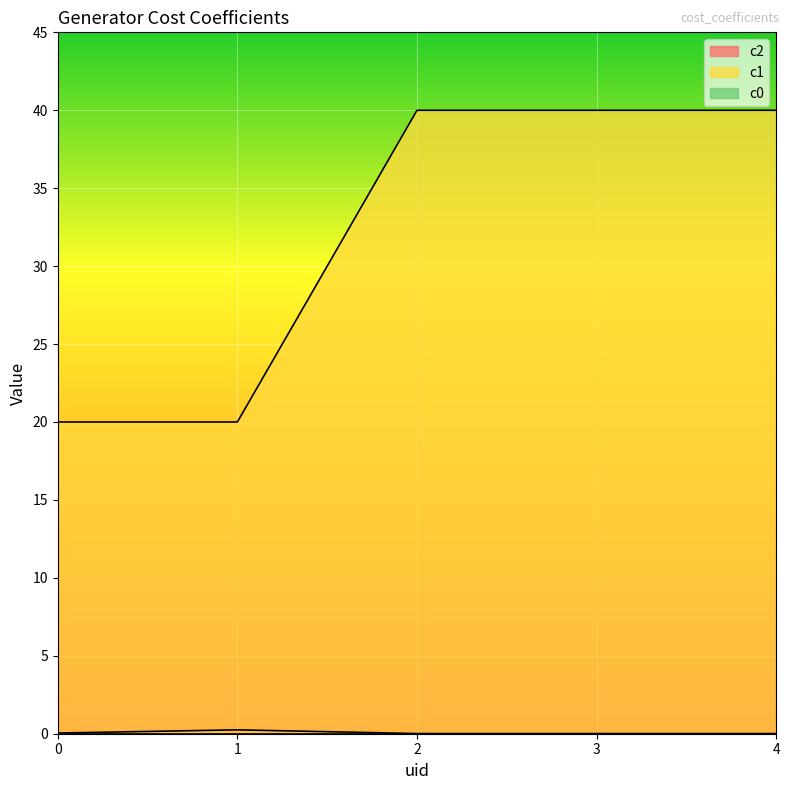

The value of c1 at 1 is 20.0. True or false?

True